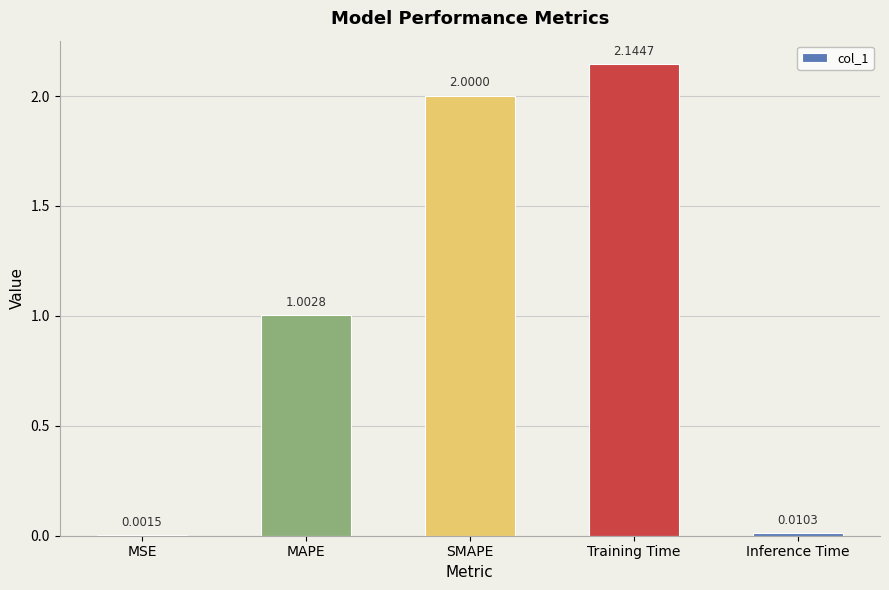

What is the sum of the values at Training Time and Inference Time?

2.2